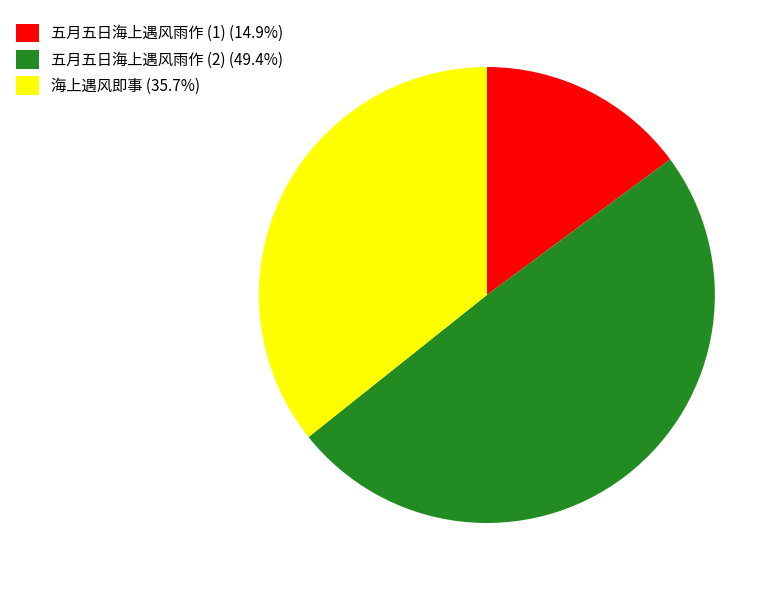

How many segments does this pie chart have?

3